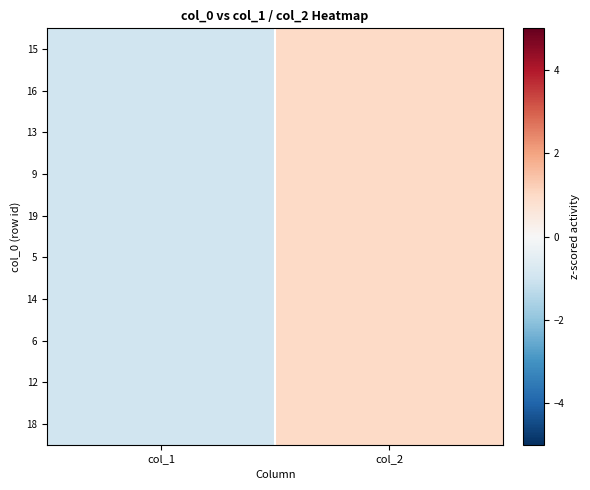

Which has a higher value, col_1 or col_2?

col_2